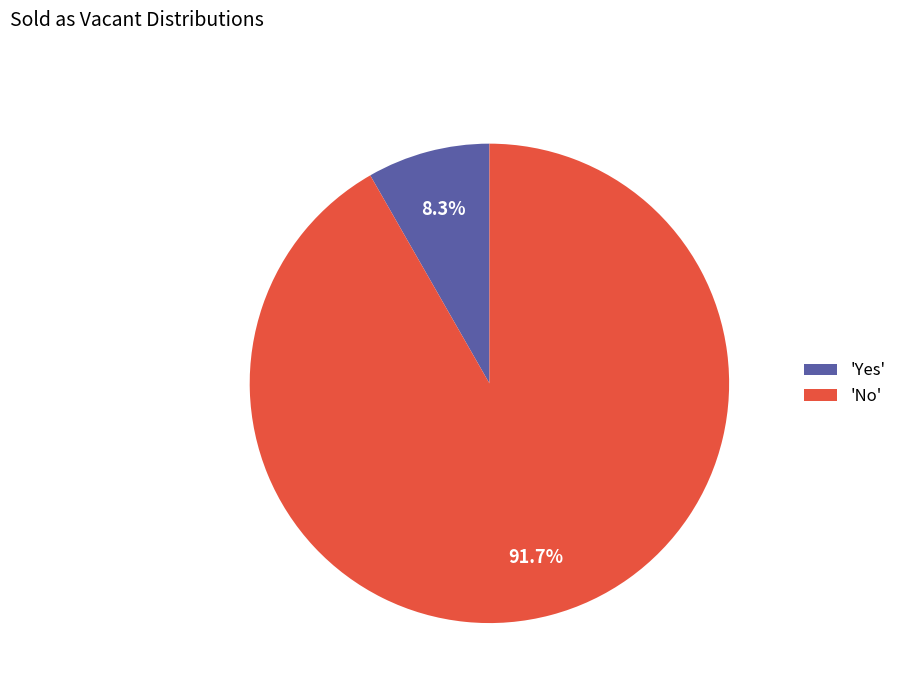

Count the number of slices in the pie.

2